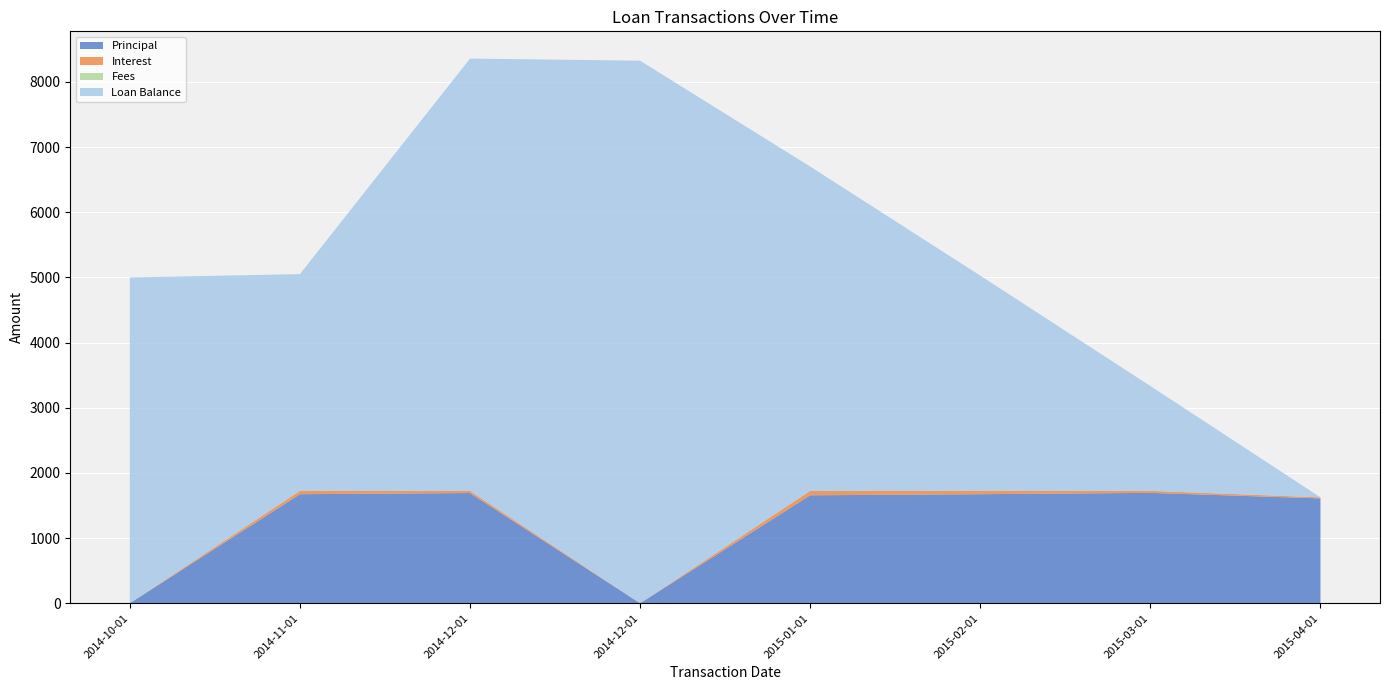

Reading right to left, extract all data points from this chart.

Principal: 1609.2	1694.3	1673.9	1657.0	0.0	1691.9	1673.7	0.0
Interest: 16.4	30.4	50.7	67.6	0.0	32.8	51.0	0.0
Fees: 0.0	0.0	0.0	0.0	0.0	0.0	0.0	0.0
Loan Balance: 0.0	1609.2	3303.4	4977.4	8326.3	6634.4	3326.3	5000.0